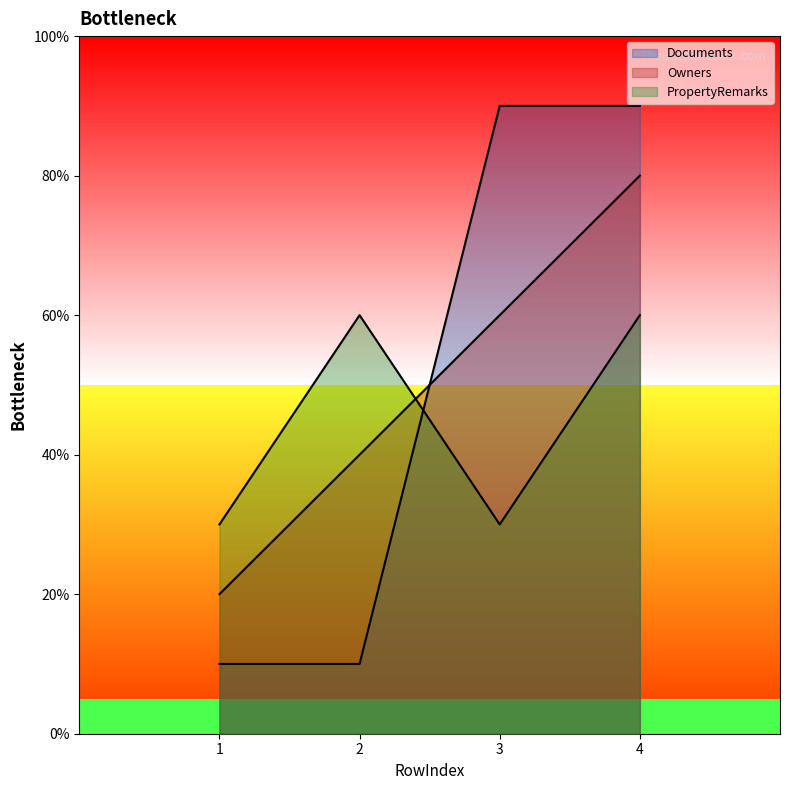

Which has a higher value, 4 or 1?

4